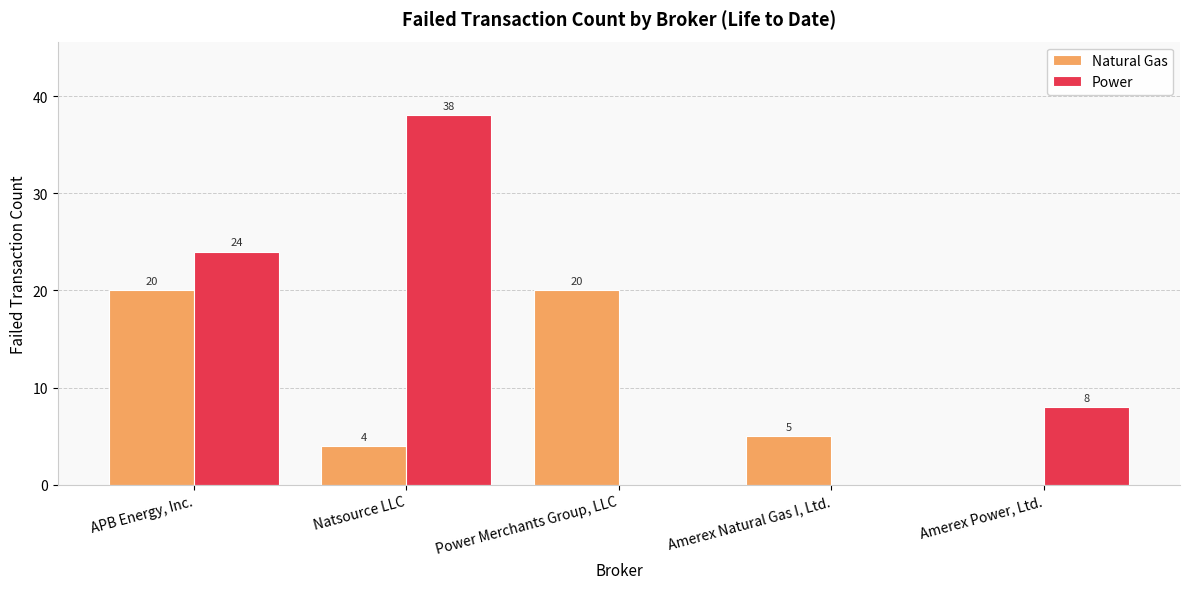

Count the number of data series in this chart.

2